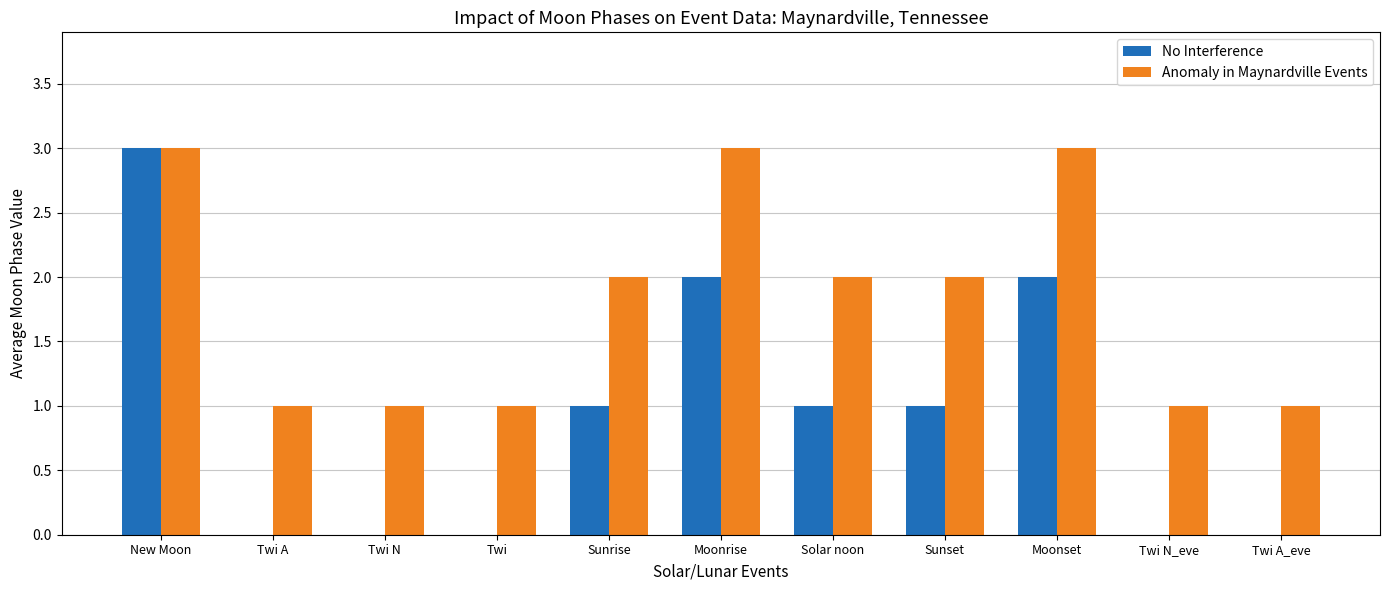

True or false: No Interference has a value of 1 at Twi N.

False